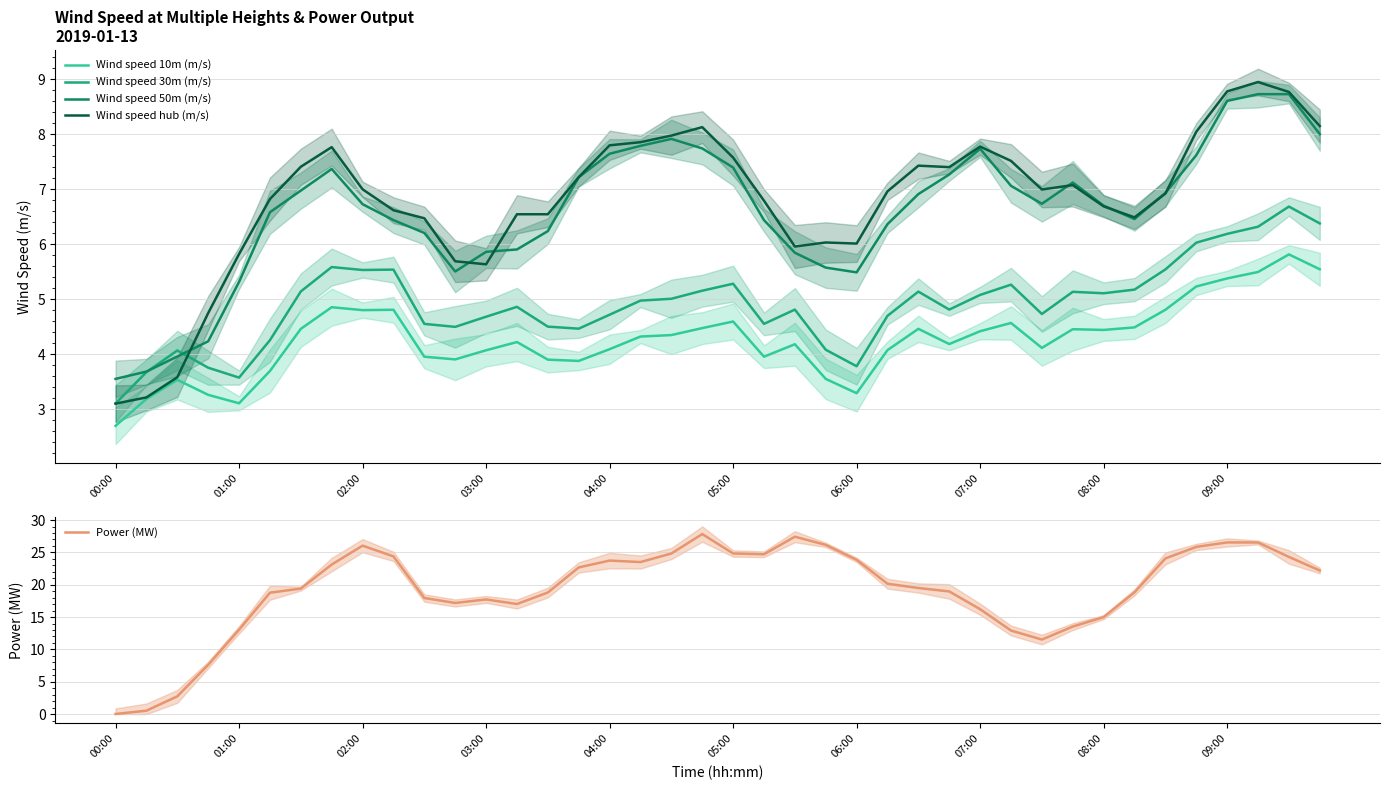

What is the highest value of the Wind speed 50m (m/s) series?

8.7